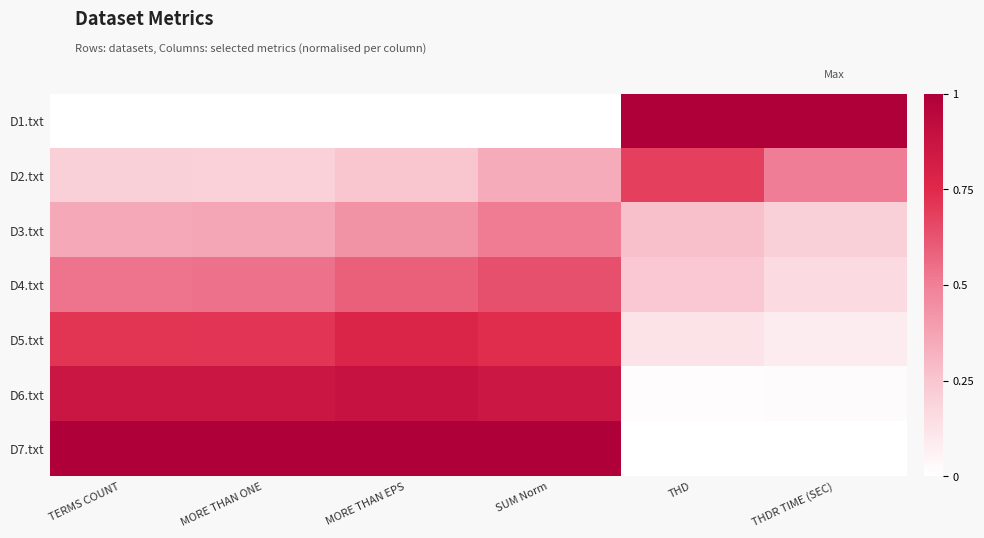

Reading left to right, list all the values displayed in this chart.

D1.txt: TERMS COUNT=0.0	MORE THAN ONE=0.0	MORE THAN EPS=0.0	SUM Norm=0.0	THD=1.0	THDR TIME (SEC)=1.0
D2.txt: TERMS COUNT=0.2	MORE THAN ONE=0.2	MORE THAN EPS=0.2	SUM Norm=0.3	THD=0.7	THDR TIME (SEC)=0.5
D3.txt: TERMS COUNT=0.4	MORE THAN ONE=0.4	MORE THAN EPS=0.4	SUM Norm=0.5	THD=0.3	THDR TIME (SEC)=0.2
D4.txt: TERMS COUNT=0.5	MORE THAN ONE=0.5	MORE THAN EPS=0.6	SUM Norm=0.6	THD=0.2	THDR TIME (SEC)=0.2
D5.txt: TERMS COUNT=0.7	MORE THAN ONE=0.7	MORE THAN EPS=0.8	SUM Norm=0.7	THD=0.1	THDR TIME (SEC)=0.1
D6.txt: TERMS COUNT=0.9	MORE THAN ONE=0.9	MORE THAN EPS=0.9	SUM Norm=0.9	THD=0.0	THDR TIME (SEC)=0.0
D7.txt: TERMS COUNT=1.0	MORE THAN ONE=1.0	MORE THAN EPS=1.0	SUM Norm=1.0	THD=0.0	THDR TIME (SEC)=0.0